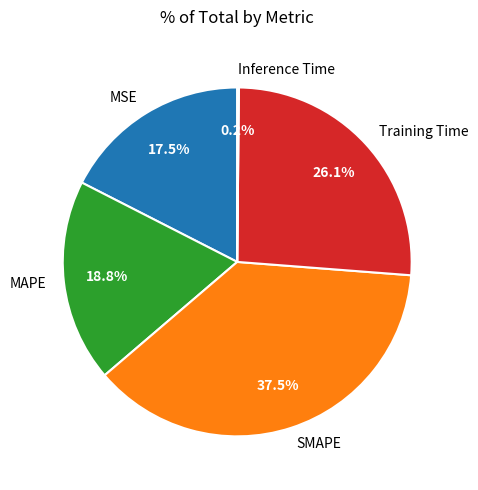

What is the ratio of the value at MSE to the value at Training Time?

0.7